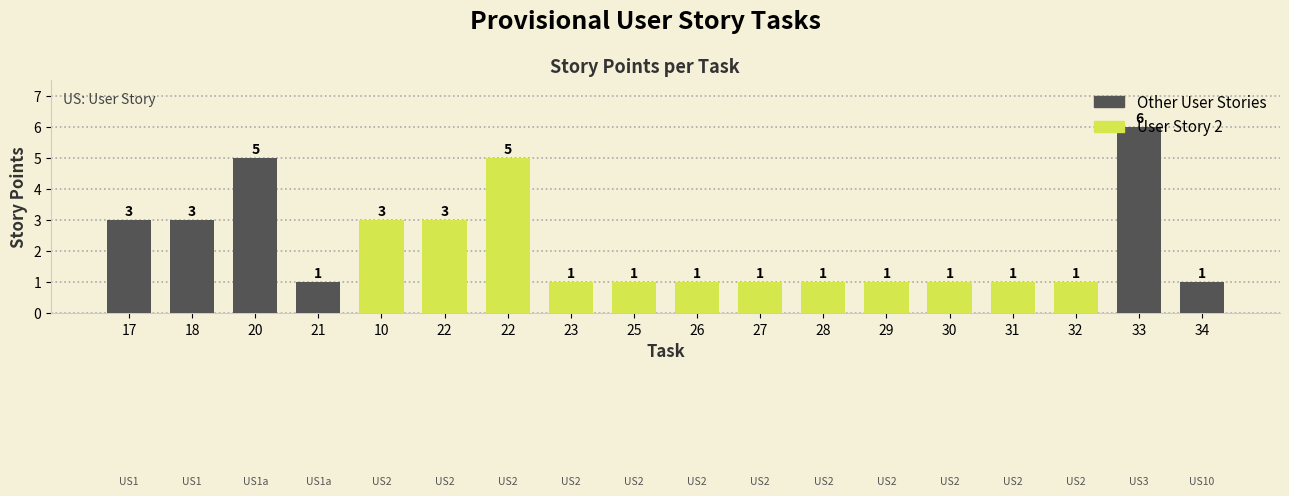

What is the smallest value displayed?

1